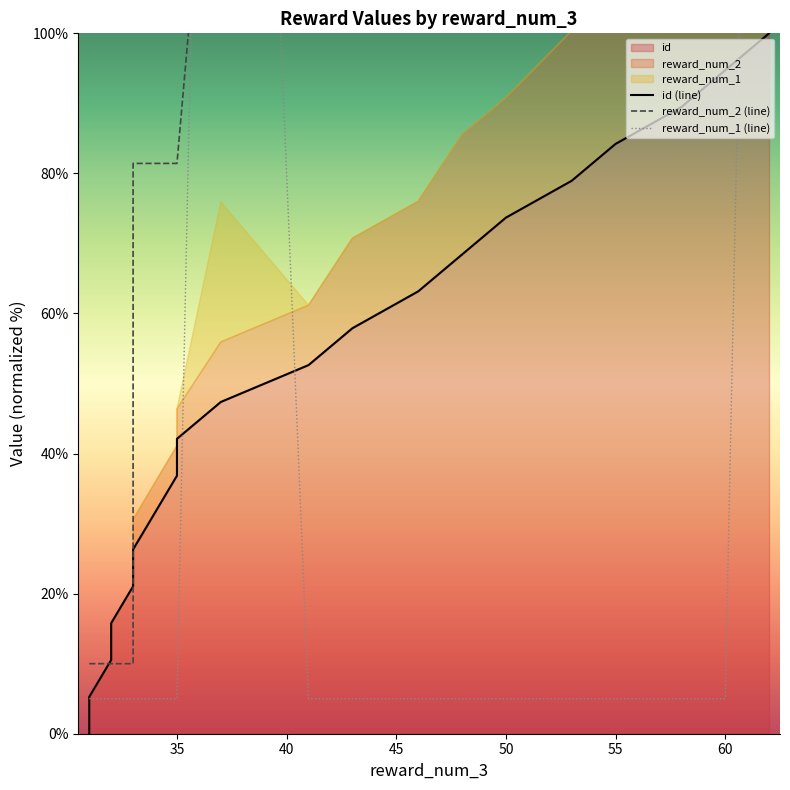

Is it true that reward_num_1 (line) equals 7.1 at 35?

False